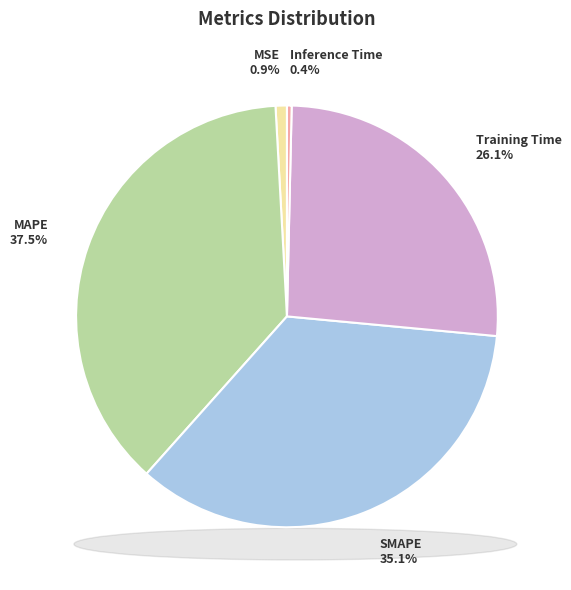

Count the number of slices in the pie.

5